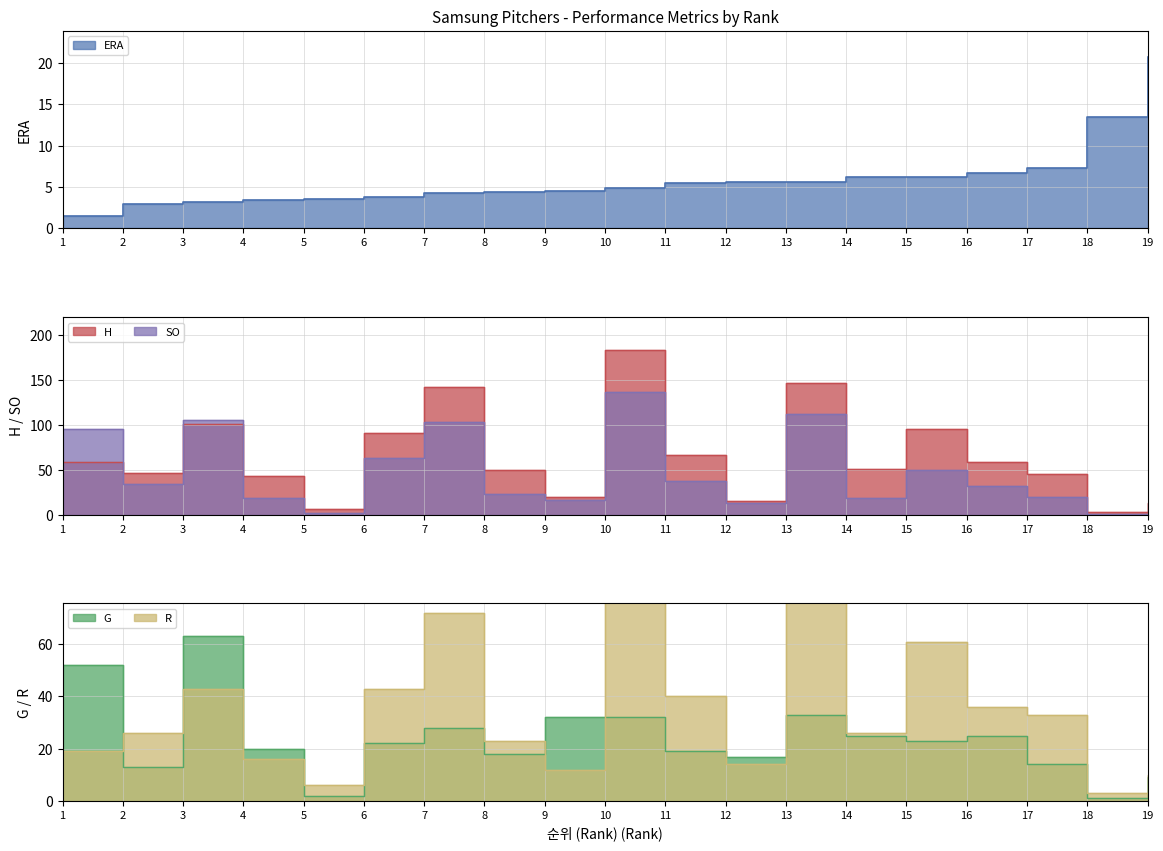

Which category has the lowest value in the R series?

18